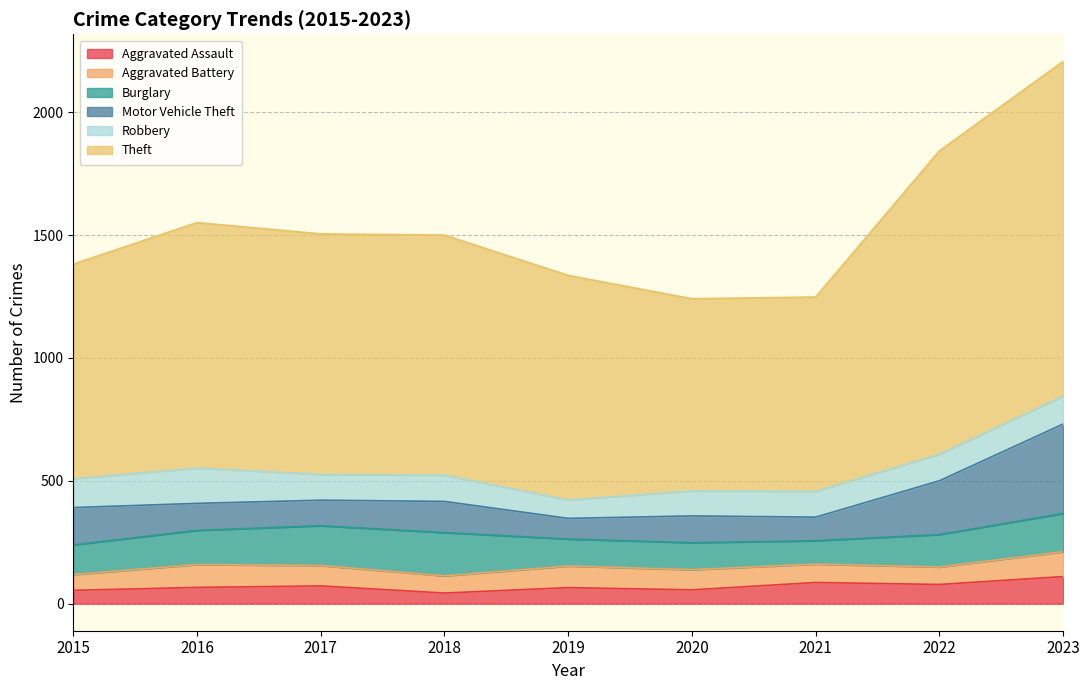

True or false: Robbery has more than 1 interior local peaks.

True